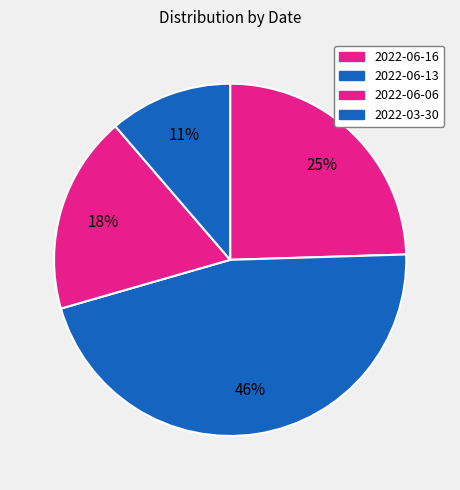

Count the number of slices in the pie.

4